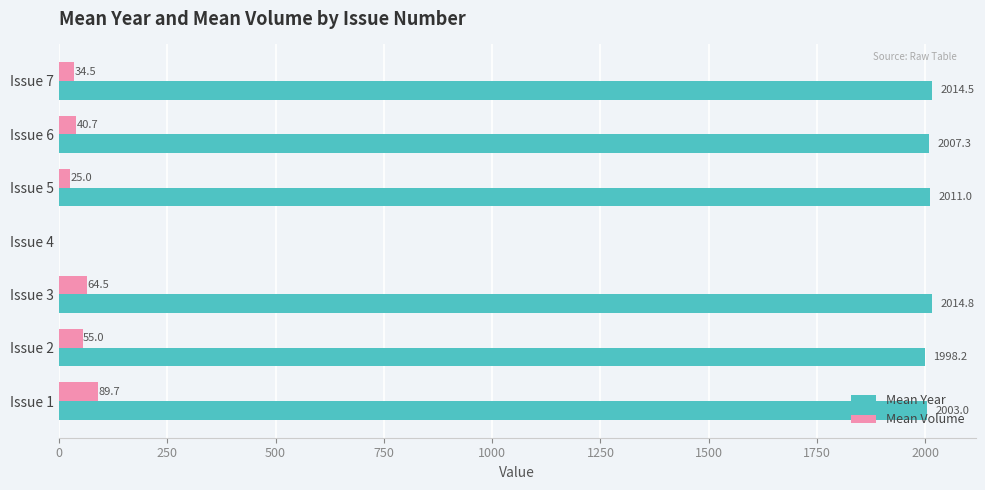

At which label is Mean Year closest to 1007?

Issue 2